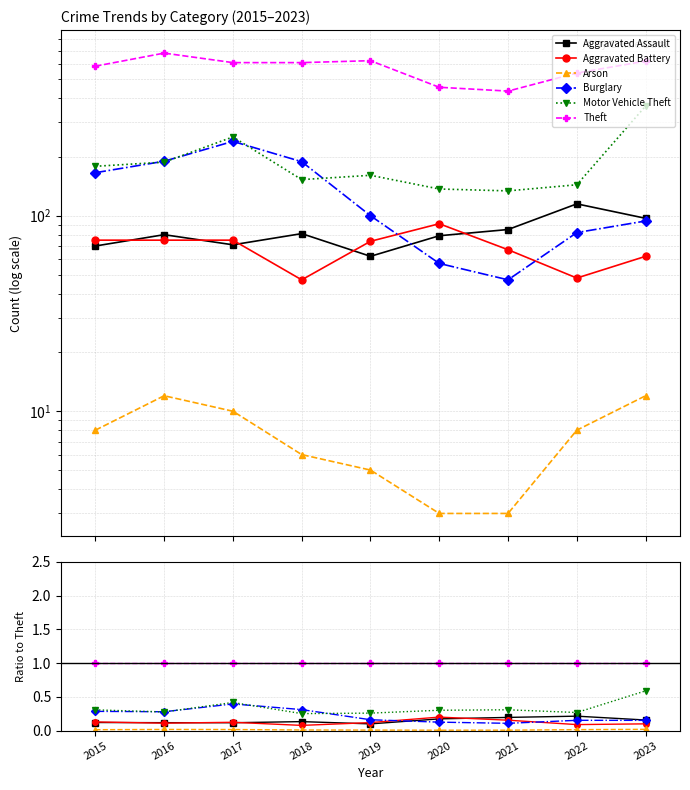

True or false: Theft and Burglary intersect in this chart.

False